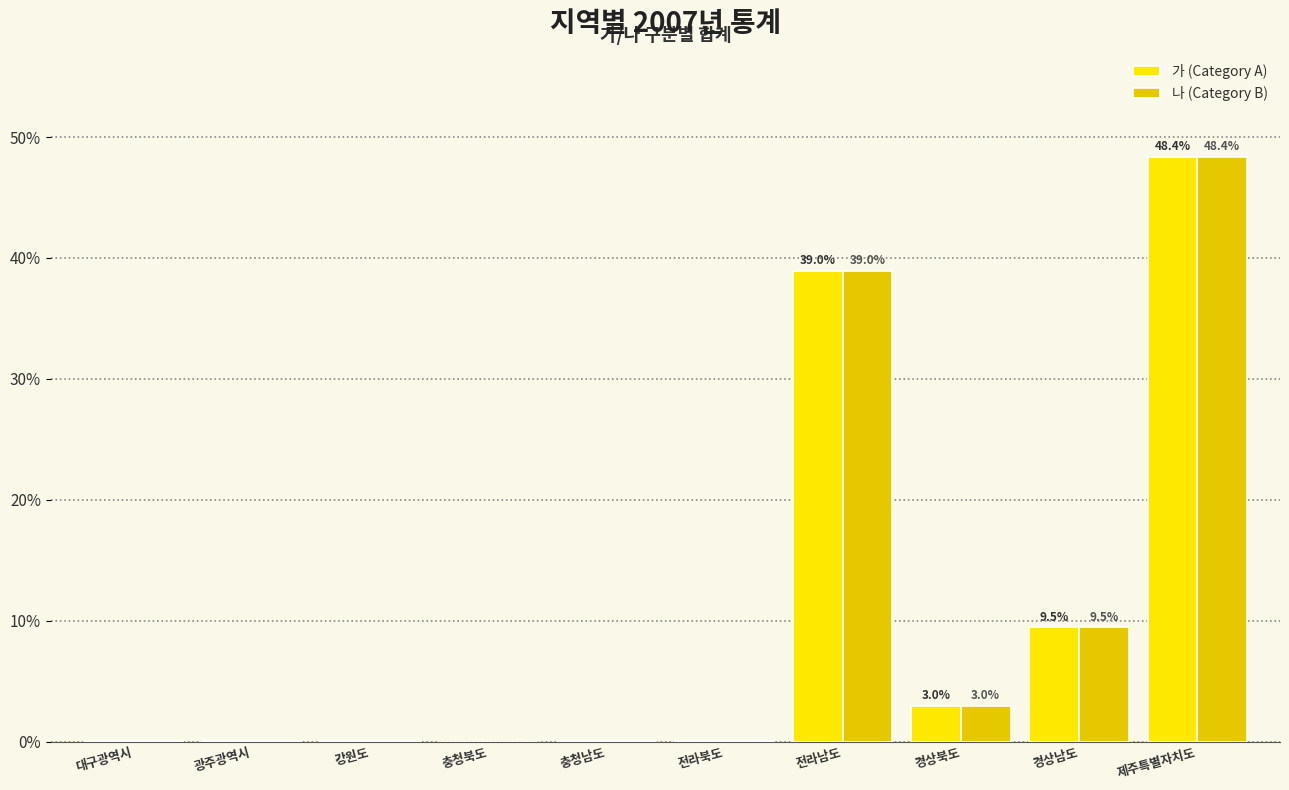

Is the value of 나 (Category B) at 경상북도 greater than the value of 가 (Category A) at 충청남도?

Yes